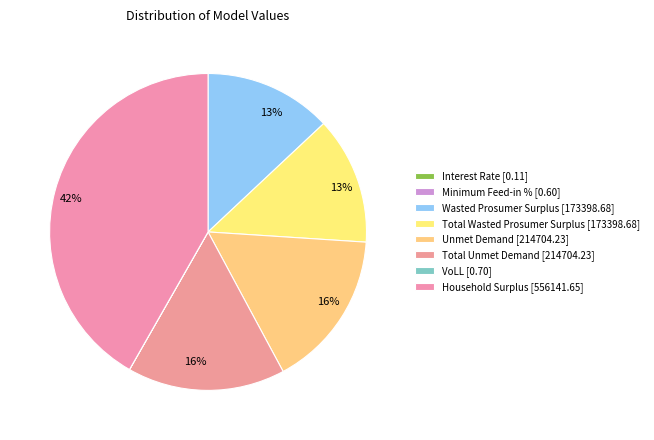

What is the smallest slice in the pie chart?

Interest Rate